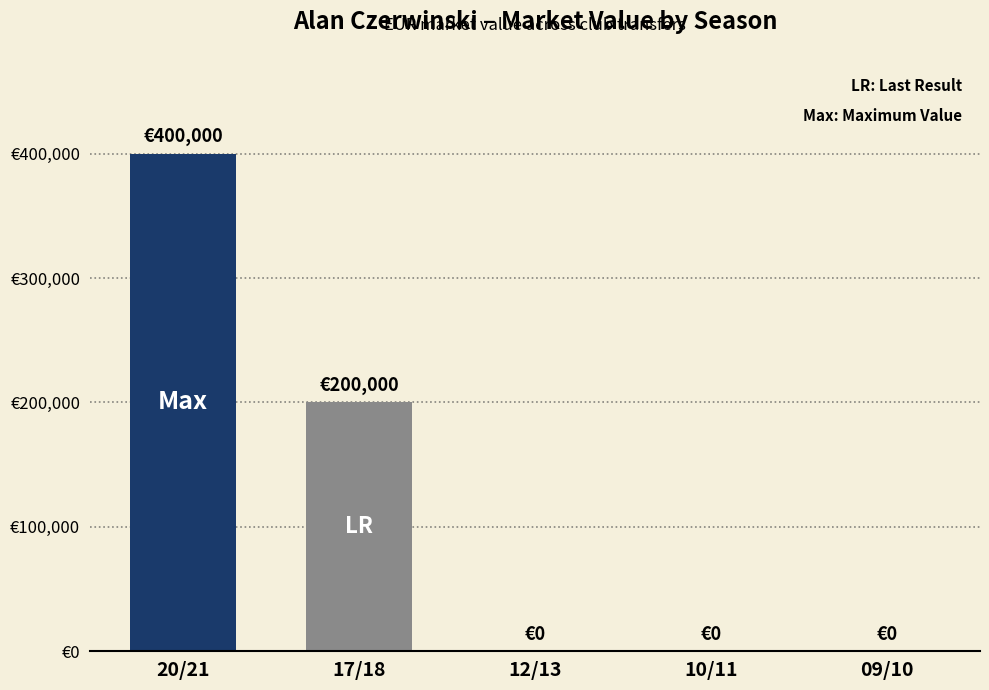

Which has a higher value, 17/18 or 12/13?

17/18